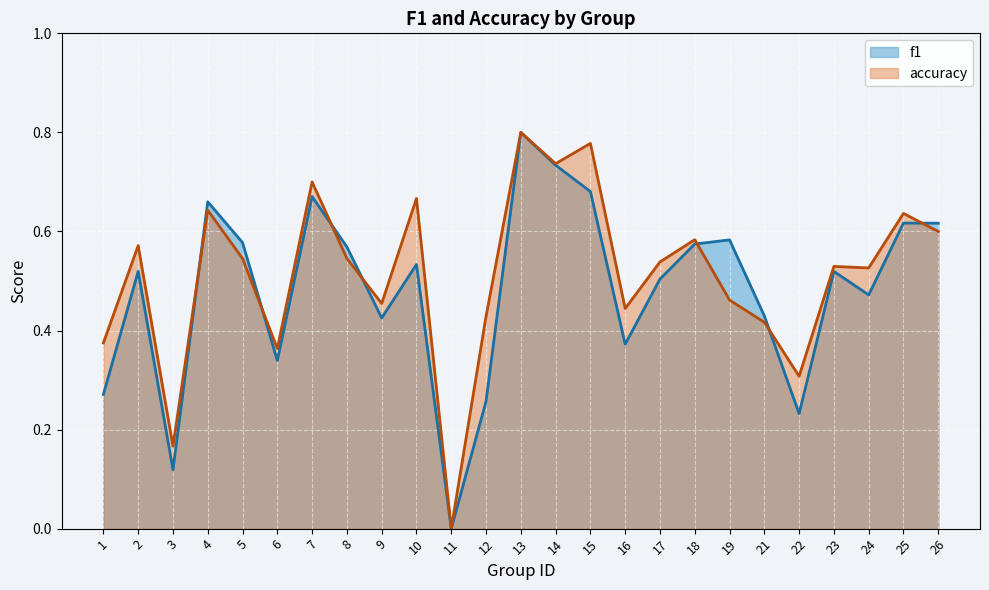

What is the difference between the second highest and minimum values in the f1 series?

0.7